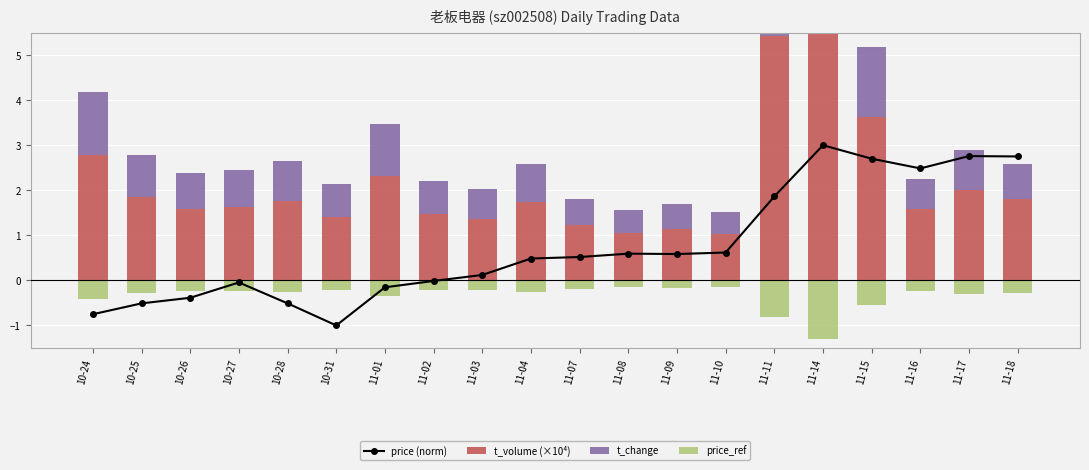

How many groups of bars are there?

20